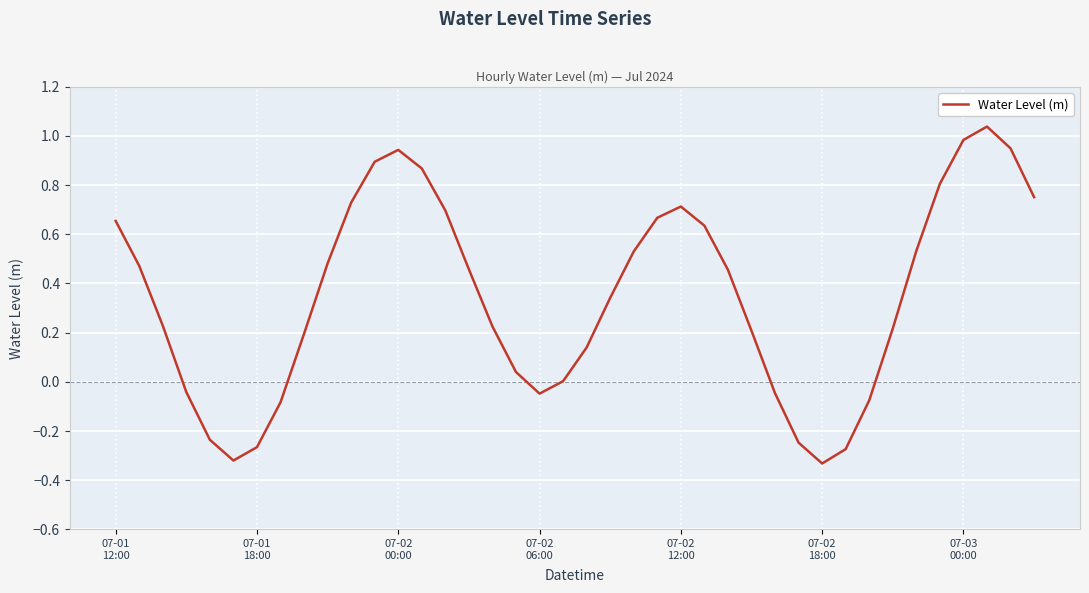

What is the difference between the maximum and minimum values?

1.4